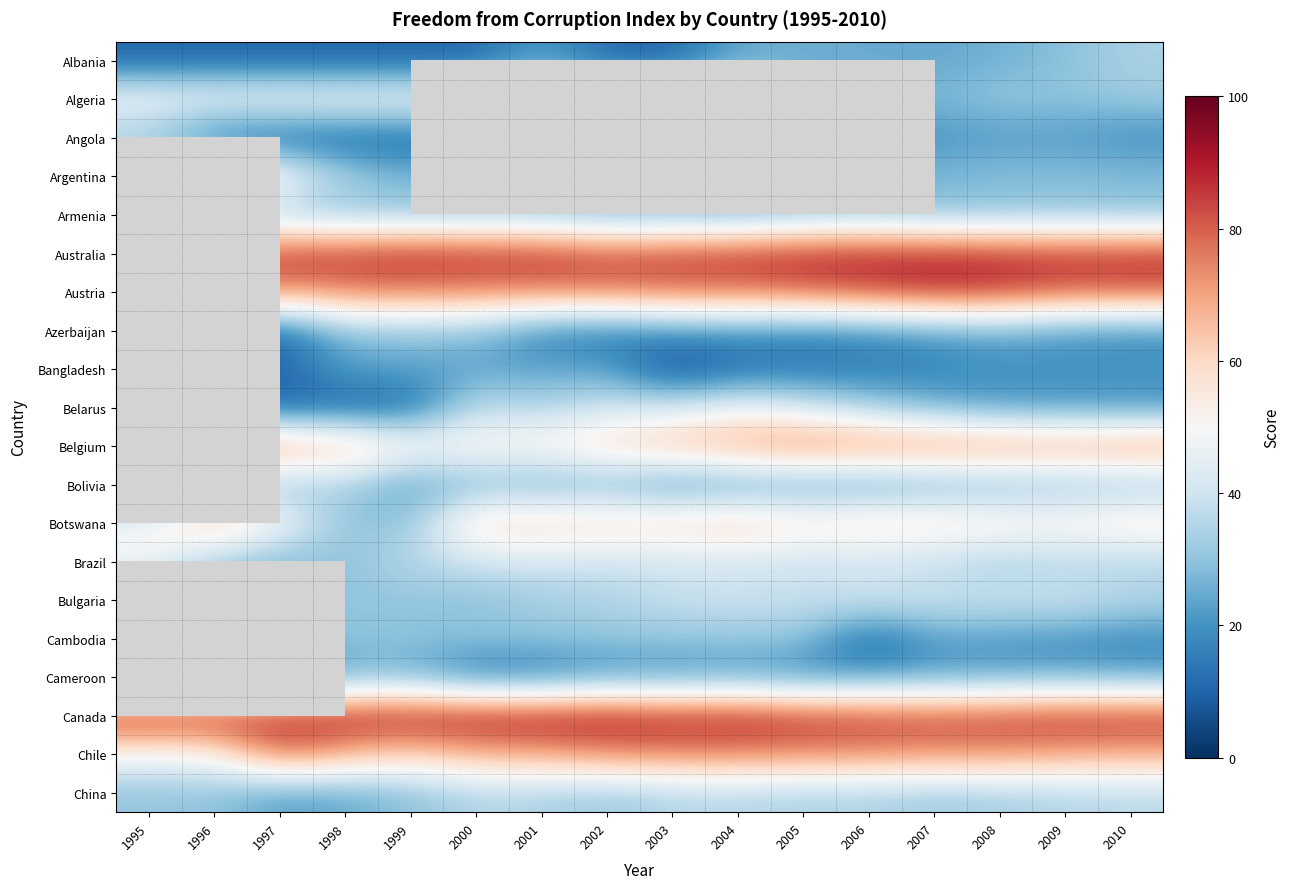

What is the spread (max minus min) of values at 2007?

71.0